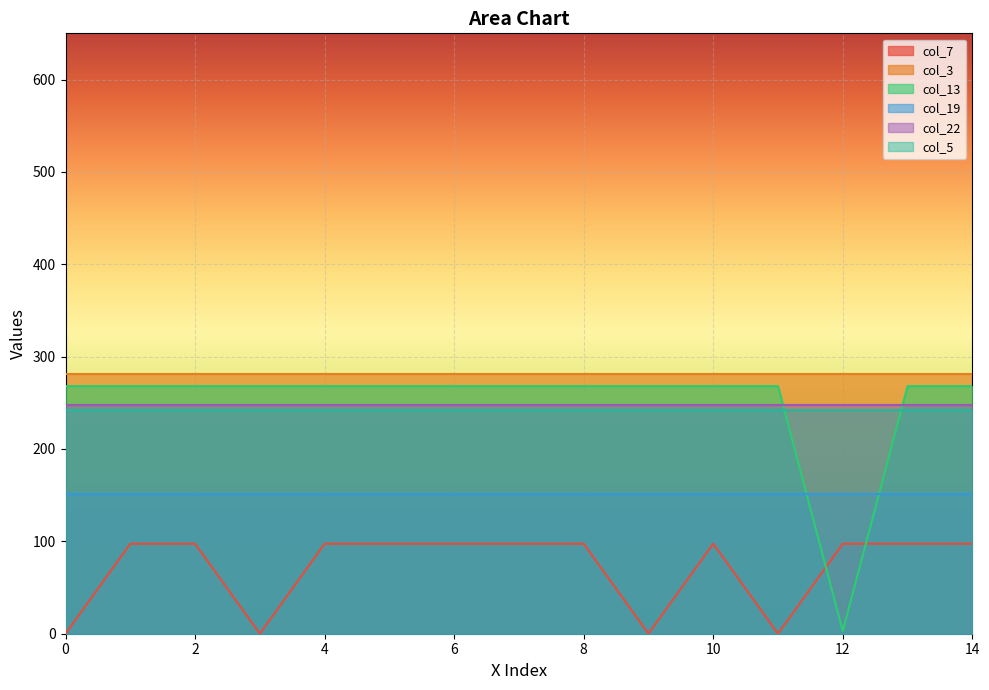

At which category is the sum across all series the highest?

2